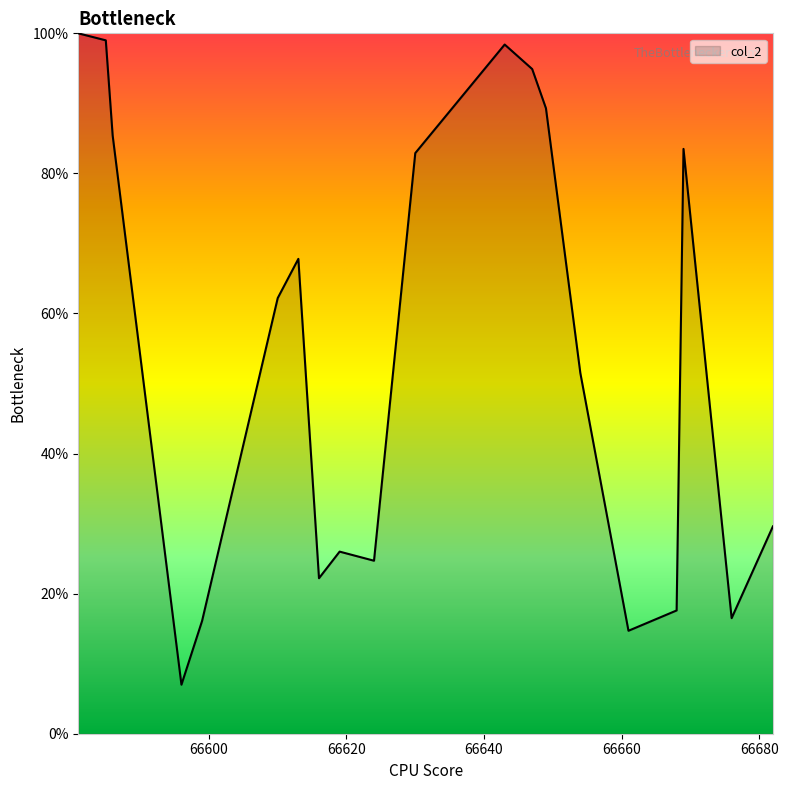

What is the smallest value displayed?

7.0